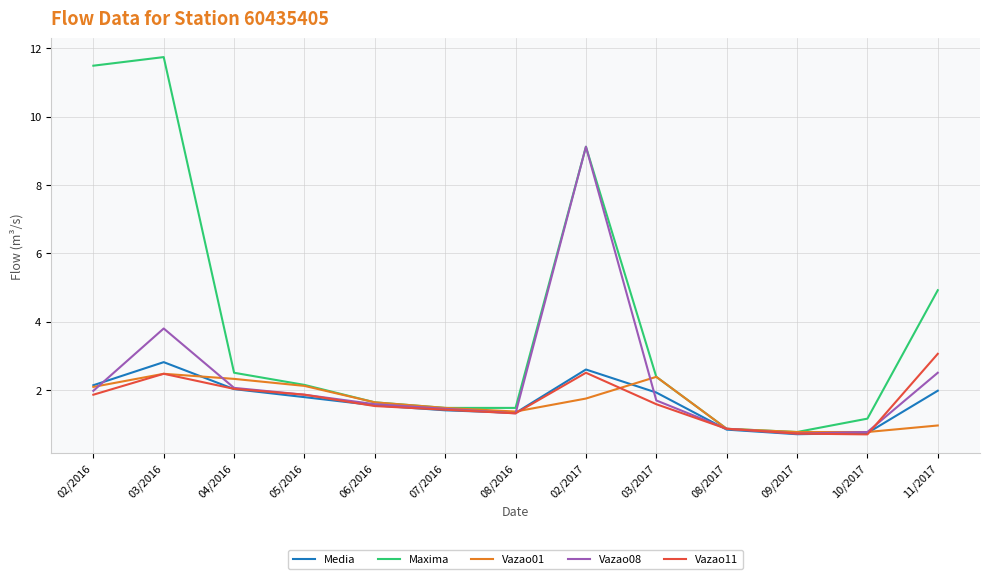

What is the difference between the highest and lowest values at 10/2017?

0.5